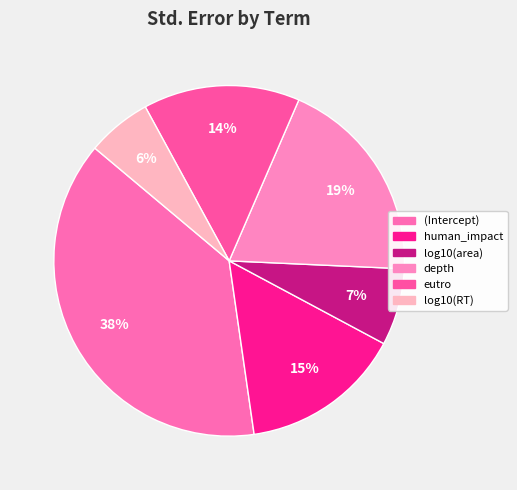

To the nearest percent, what is the average slice percentage?

17%